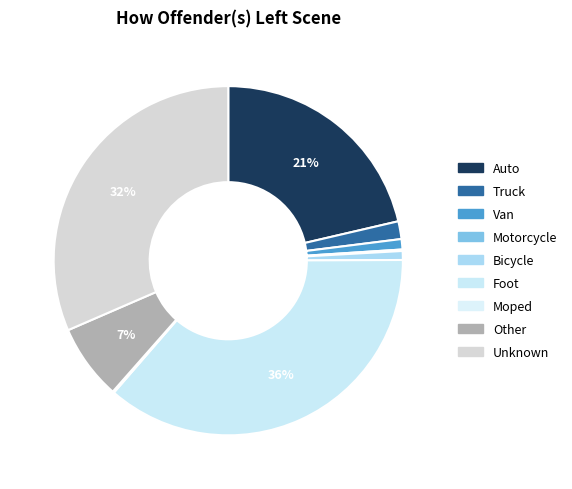

Which slice is the largest?

Foot